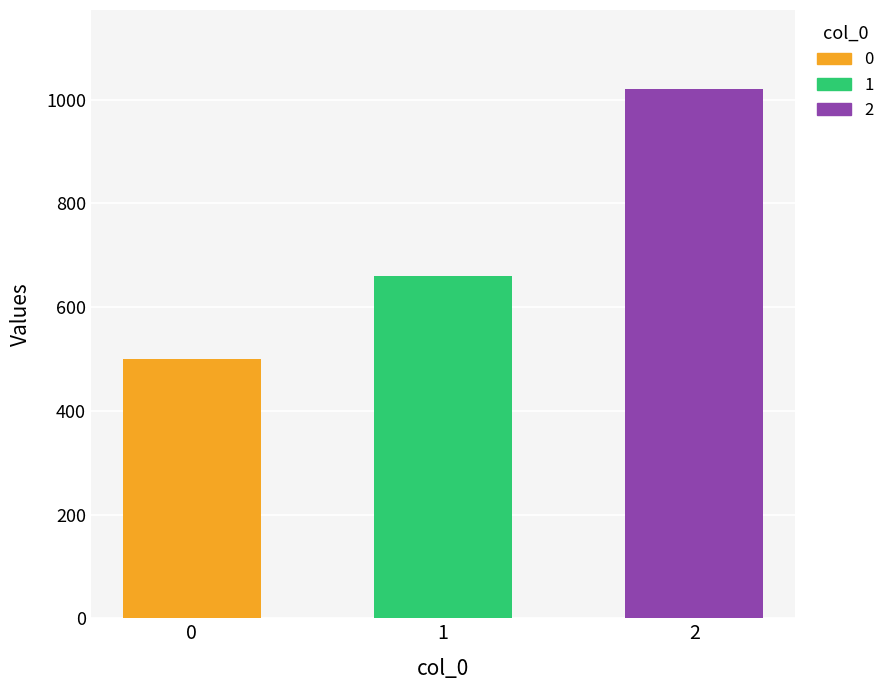

What is the value of the 3rd bar from the left?

1020